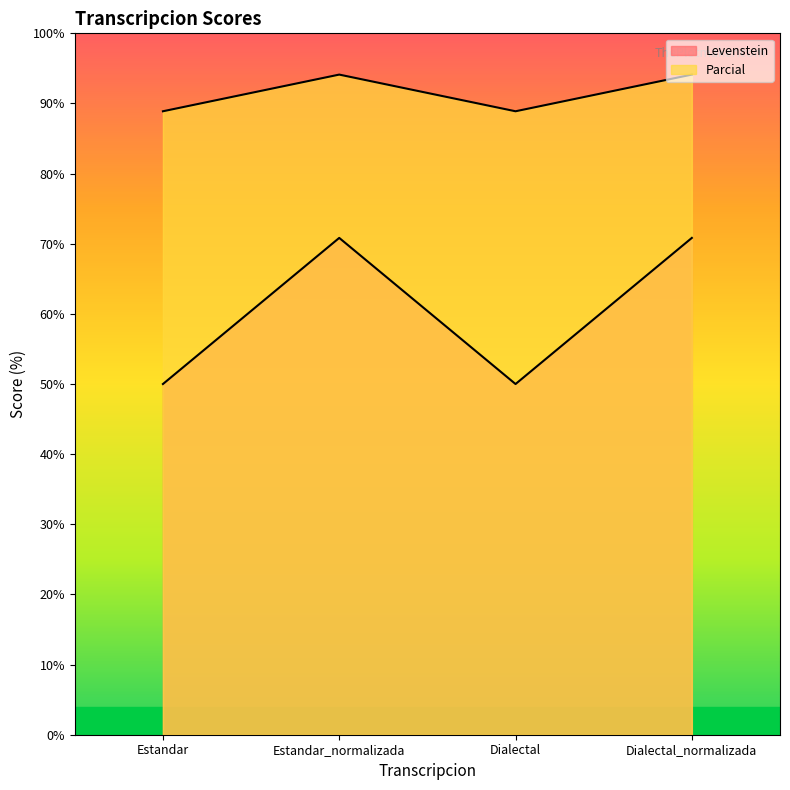

What is the label of the 4th point from the right?

Estandar